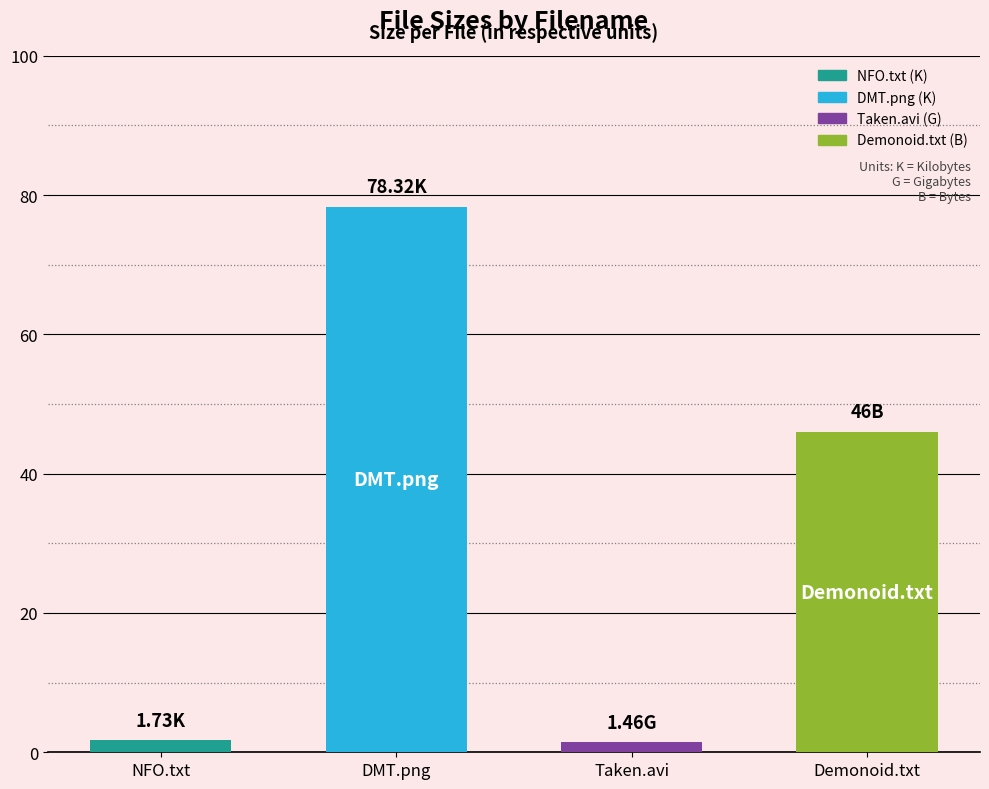

List the labels in order of value, smallest first.

Taken 2008 BRRip xvid (G), DMT NFO Read before Playing.txt (K), Torrent downloaded from Demonoid.me.txt (B), DMT.png (K)